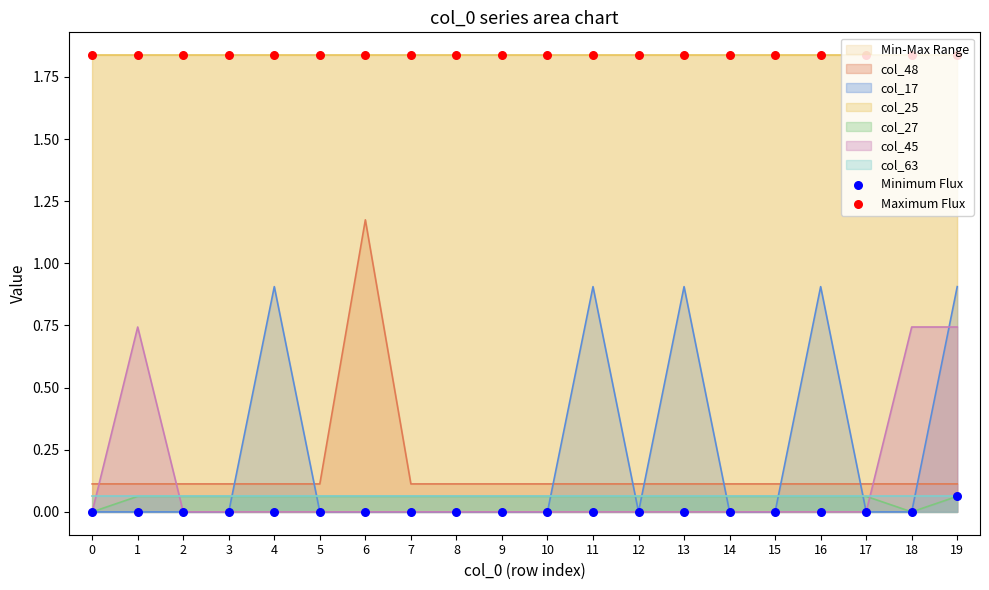

Which series reaches the maximum Y coordinate?

Maximum Flux